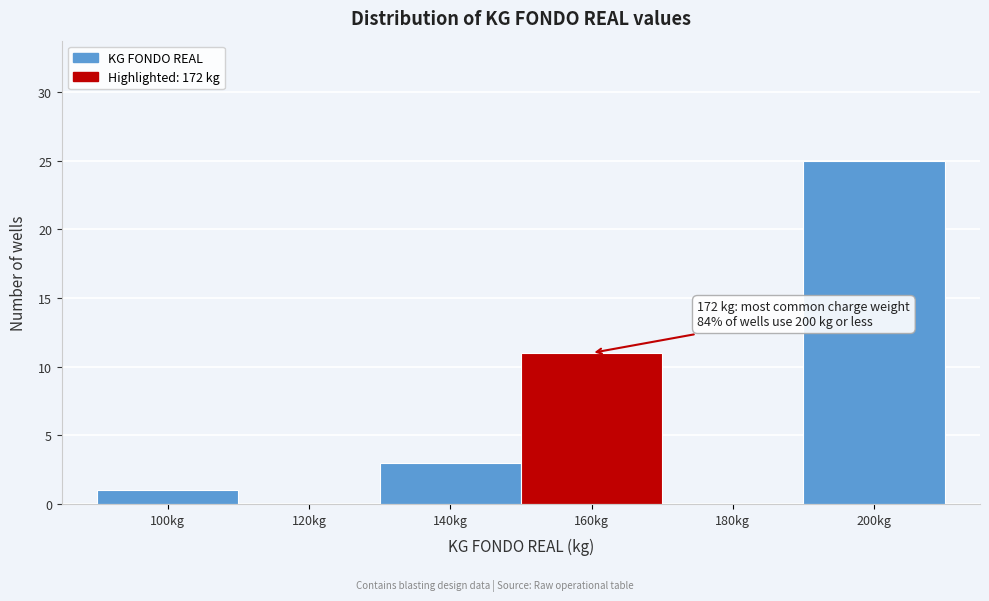

Reading left to right, list all the values displayed in this chart.

100kg=1	120kg=0	140kg=3	160kg=11	180kg=0	200kg=25